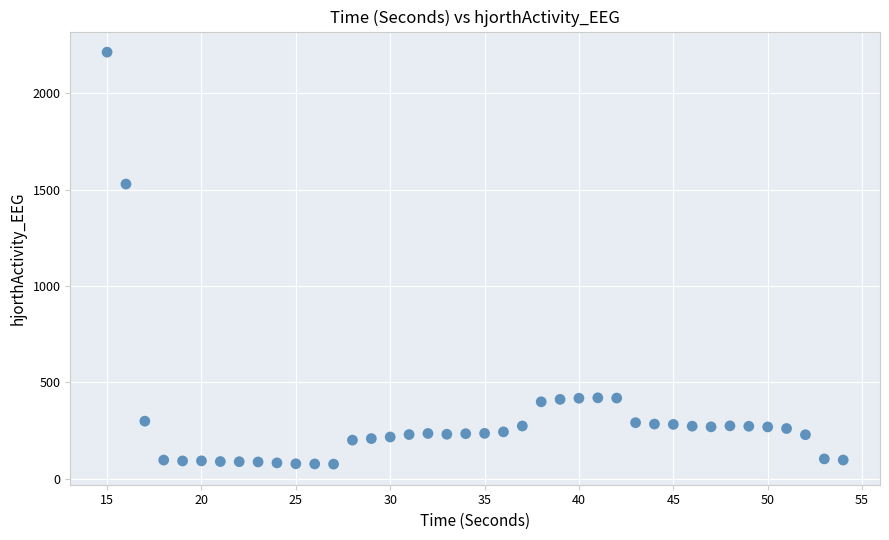

What Y value in the scatter plot is closest to 1144?

1529.5